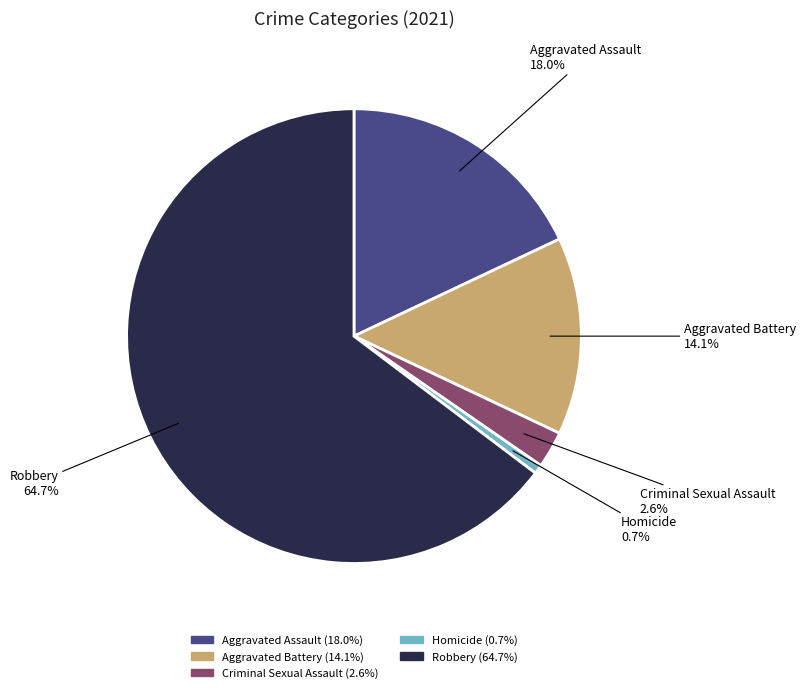

To the nearest percent, what is the difference between the largest and smallest slice percentages?

64%